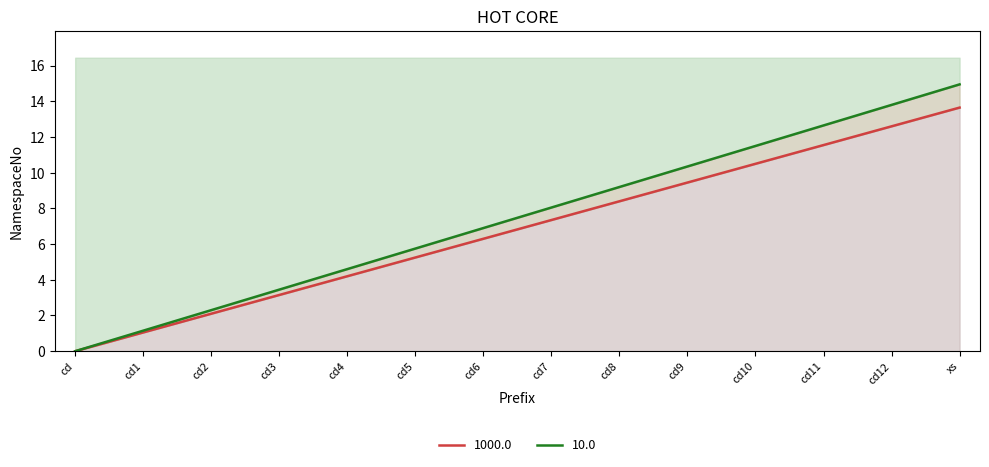

The value at cd1 is 1.1. True or false?

True